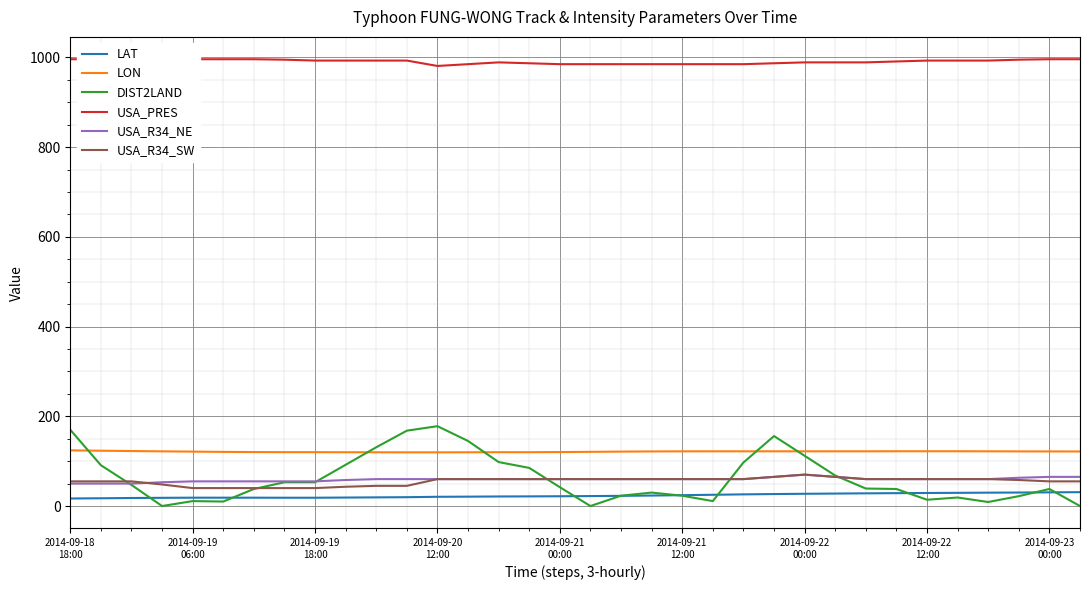

Which series has the largest total across all categories?

USA_PRES